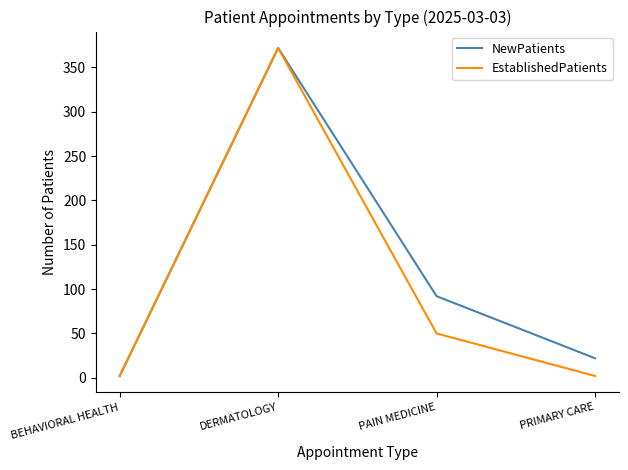

Where is NewPatients nearest to the value 187?

PAIN MEDICINE